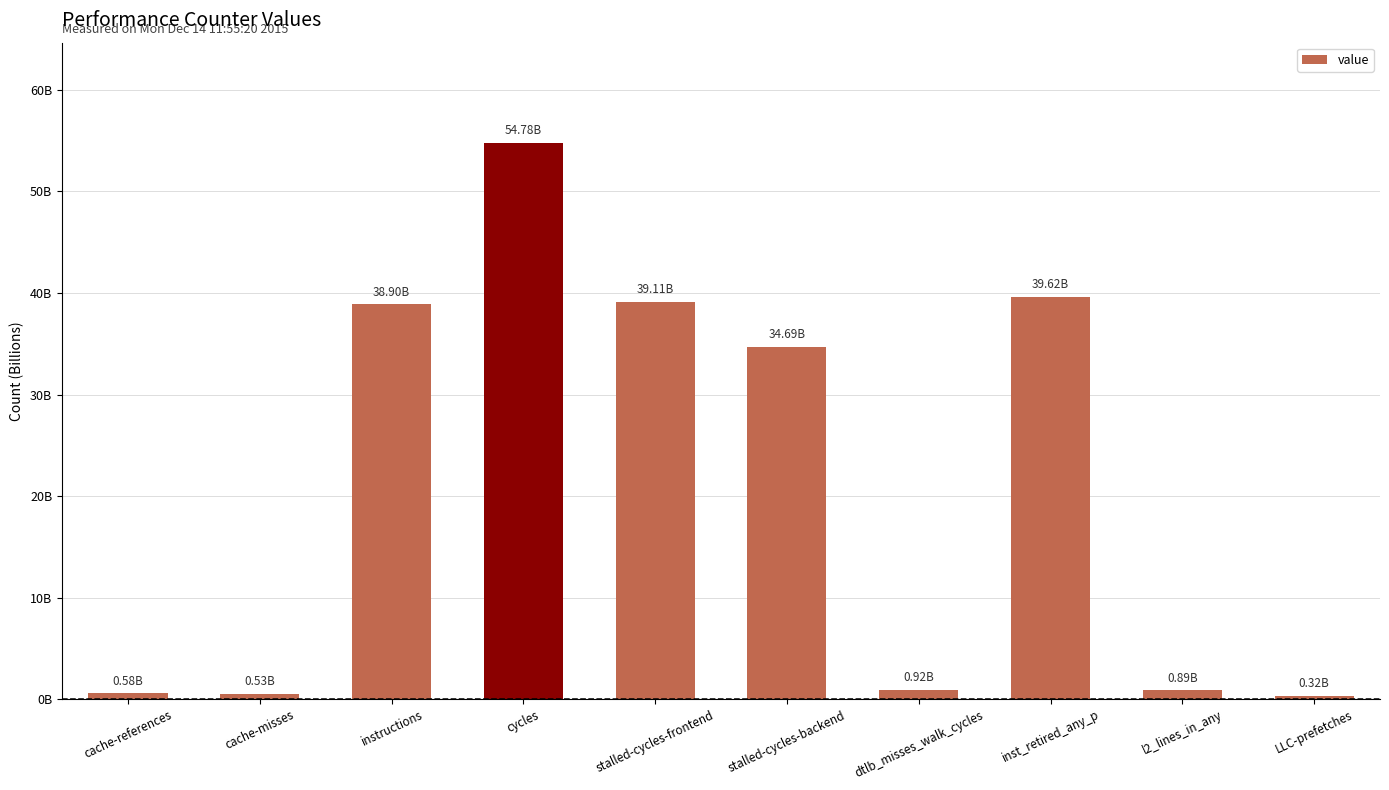

Reading right to left, transcribe all the data shown in this chart.

LLC-prefetches=0.3	l2_lines_in_any=0.9	inst_retired_any_p=39.6	dtlb_misses_walk_cycles=0.9	stalled-cycles-backend=34.7	stalled-cycles-frontend=39.1	cycles=54.8	instructions=38.9	cache-misses=0.5	cache-references=0.6